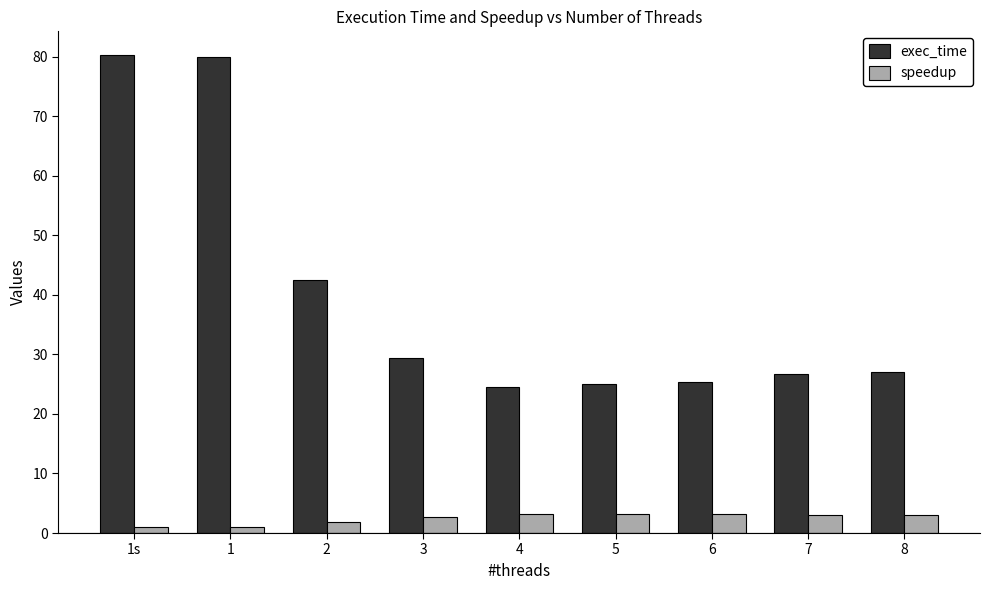

What is the difference between the second highest and minimum values in the speedup series?

2.2